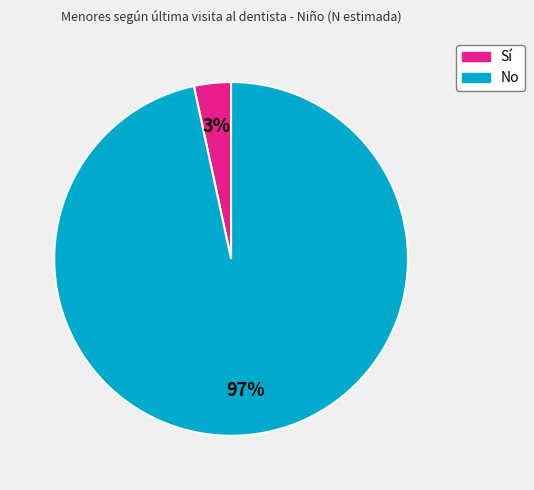

What percentage is the No slice, to the nearest percent?

97%